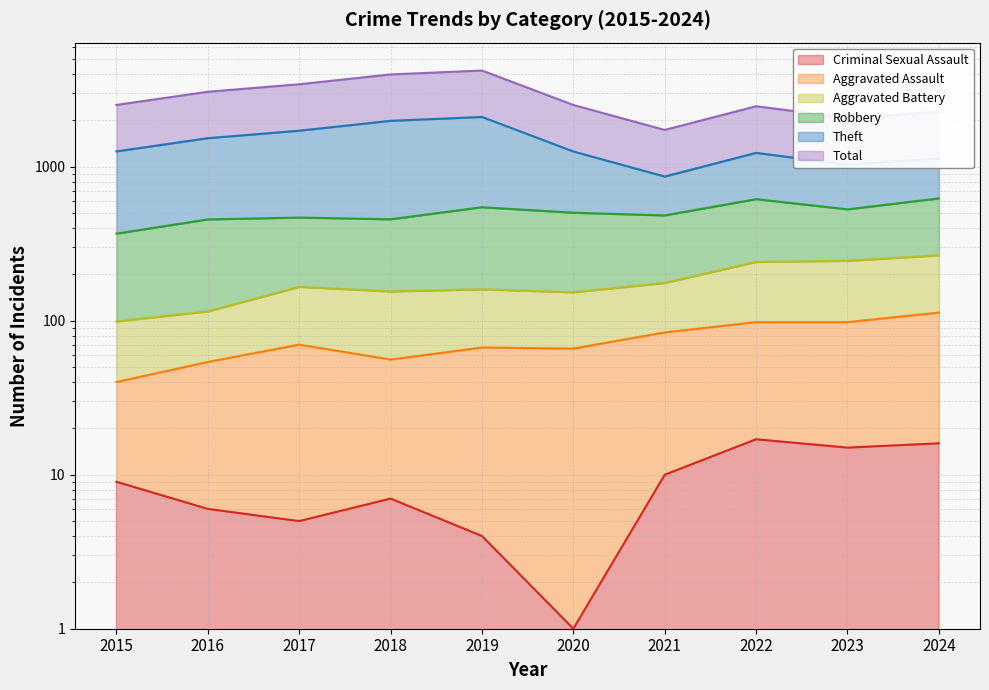

At which label does Theft reach its peak?

2019